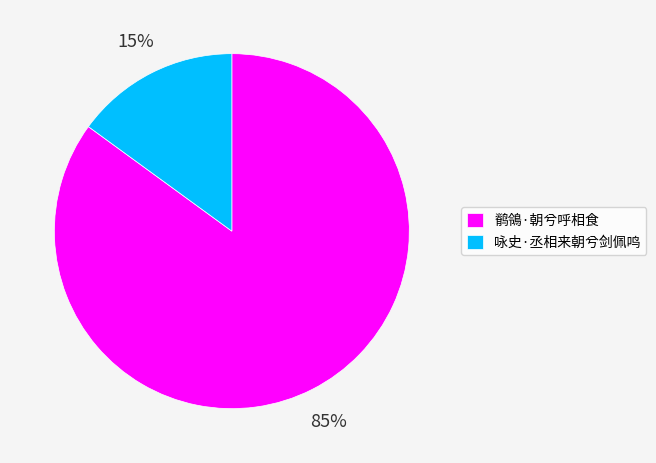

Which category has the smallest portion of the pie?

咏史·丞相来朝兮剑佩鸣